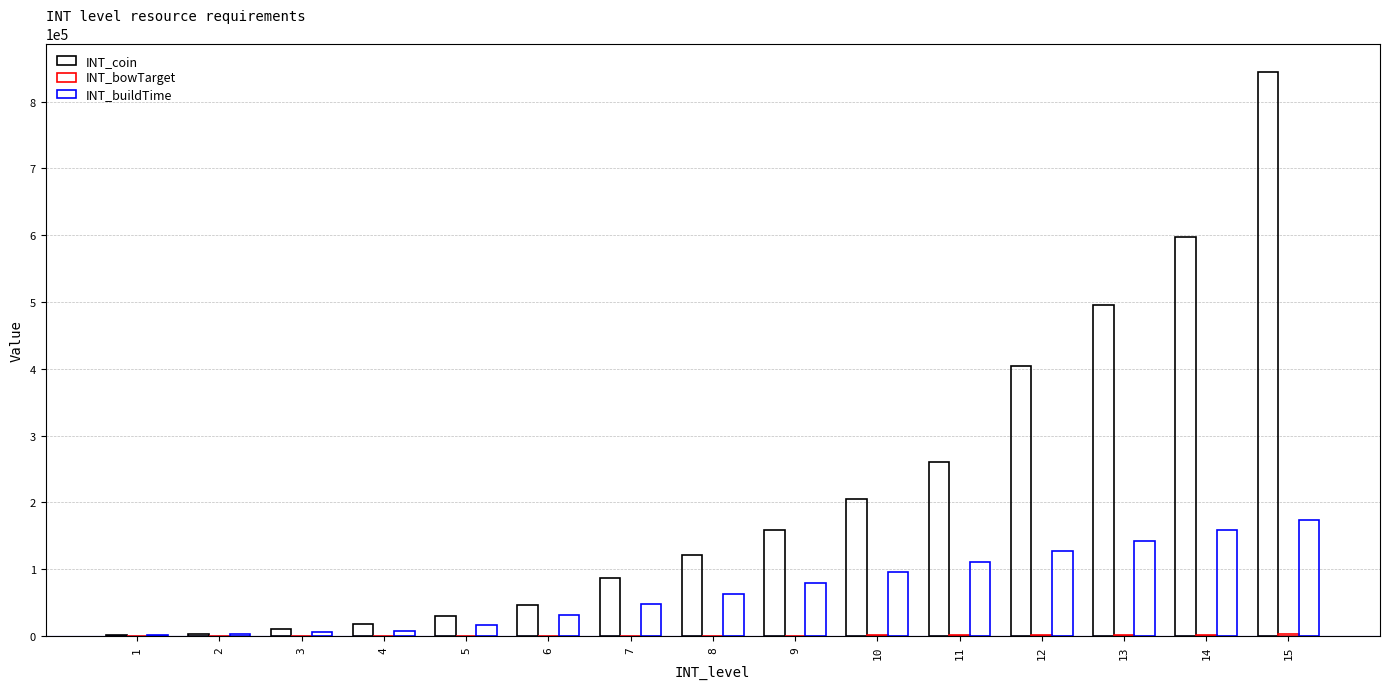

Reading left to right, list all the values displayed in this chart.

INT_coin: 1453	3829	10032	18612	30625	46201	87648	120737	159104	205921	260481	404141	496321	597740	844801
INT_bowTarget: 2	4	10	20	40	80	160	320	640	960	1280	1600	1920	2240	2560
INT_buildTime: 1520	2840	5480	8121	16041	31881	47721	63561	79400	95241	111081	126921	142760	158600	174240